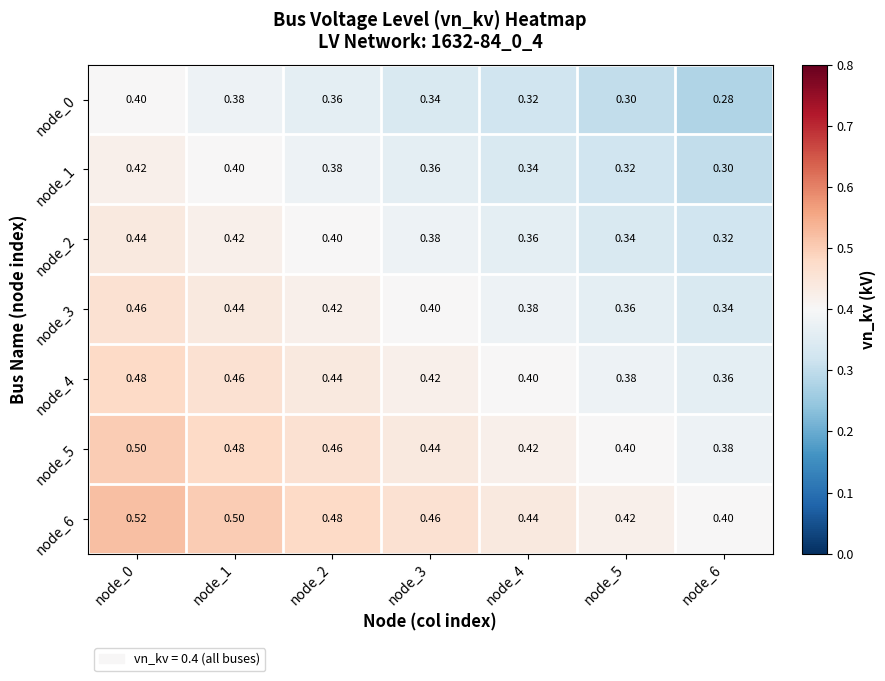

Count the number of data series in this chart.

7